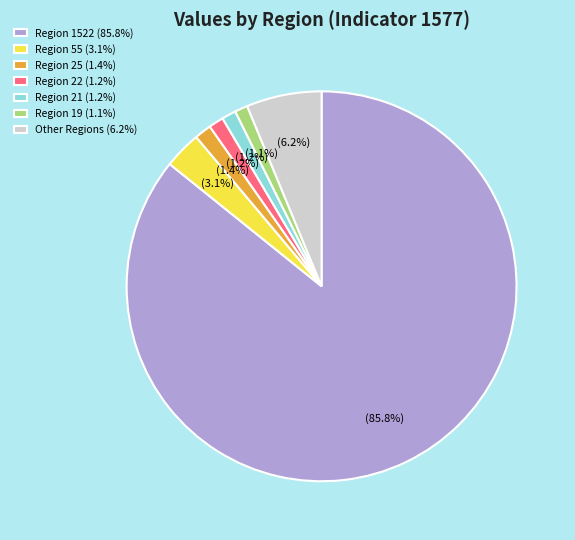

What percentage is NOT represented by Region 22 (1.2%)?

98.8%